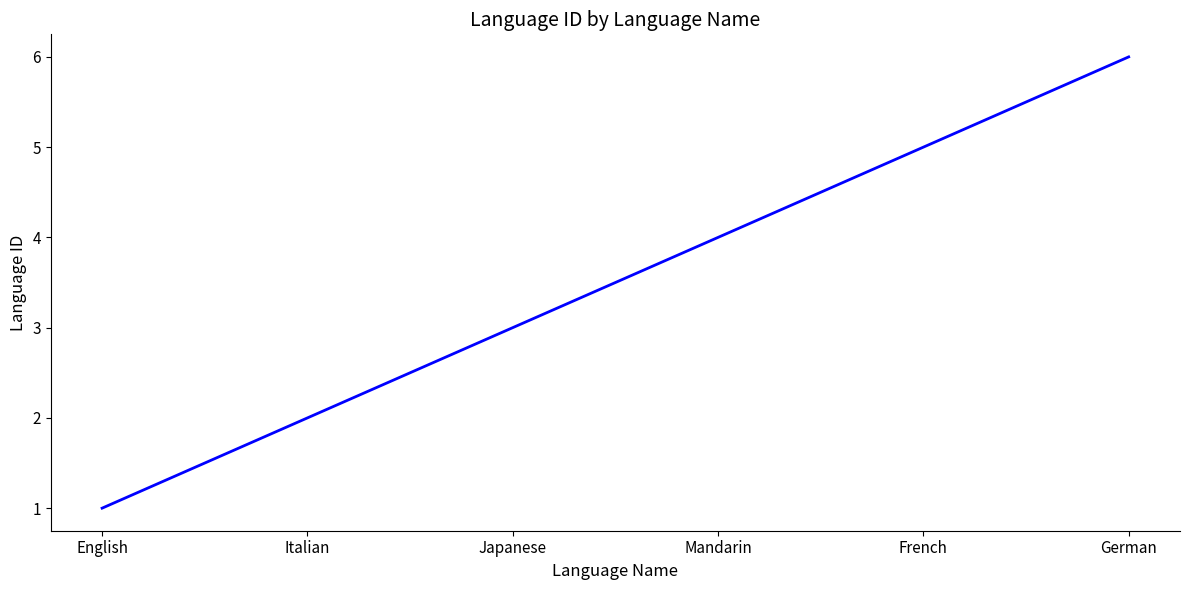

What is the smallest value displayed?

1